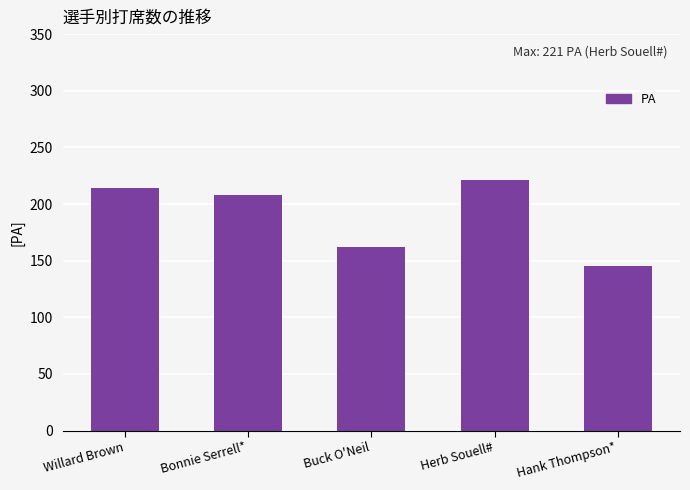

Are the bars grouped side by side (vs. stacked)?

No